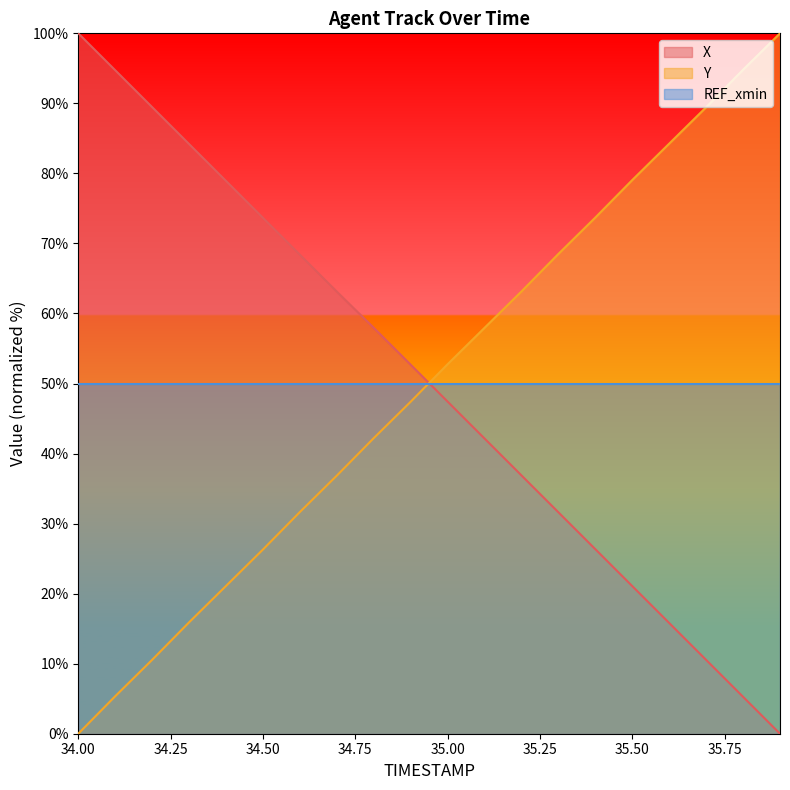

What is the highest value of the REF_xmin series?

50.0